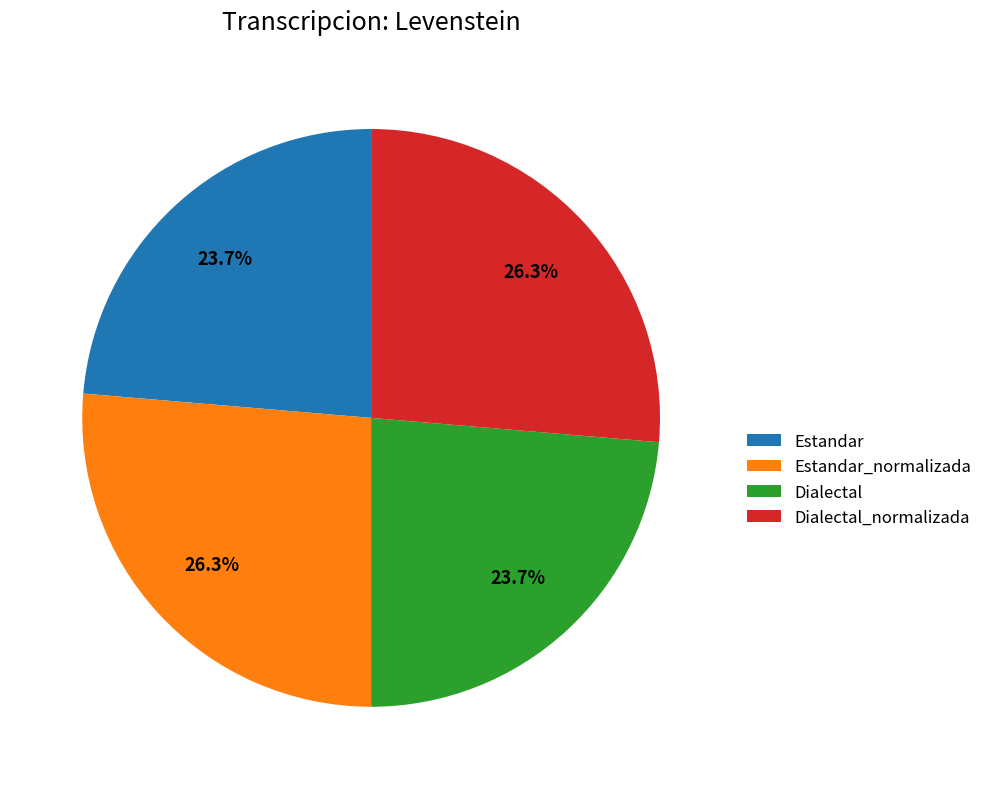

Between Dialectal_normalizada and Dialectal, which is larger?

Dialectal_normalizada